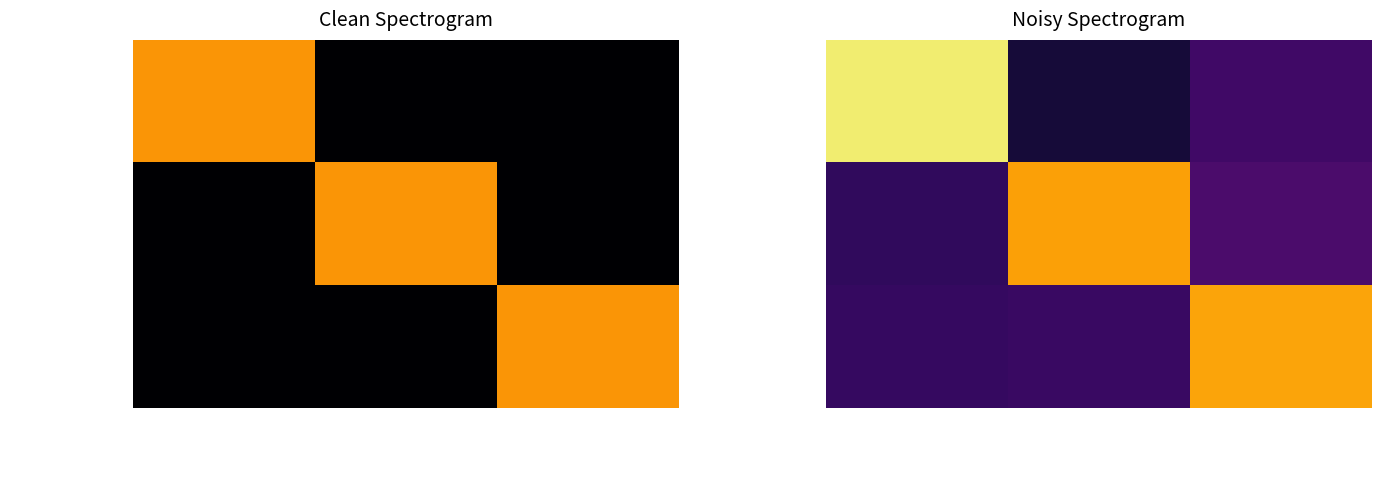

Rank the series by their average value, from highest to lowest.

RPPS, FINESS, CG